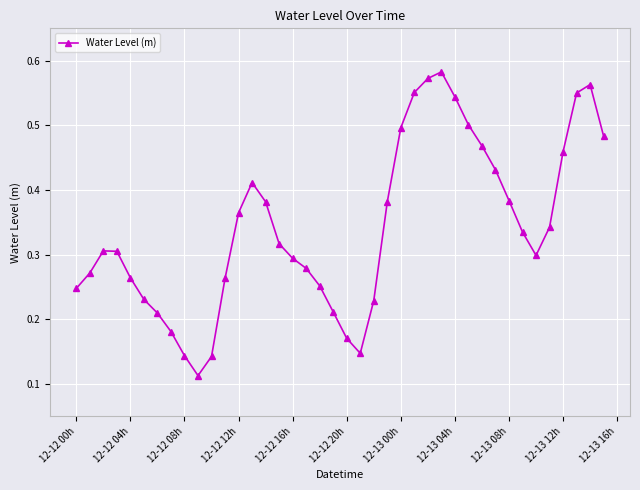

How many interior local peaks (higher than both neighbors) does the data have?

4